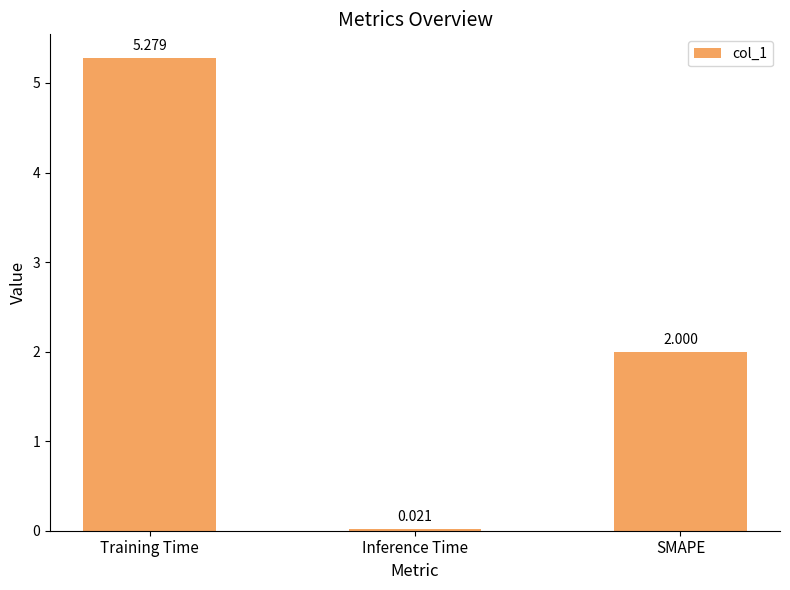

What is the average value?

2.4